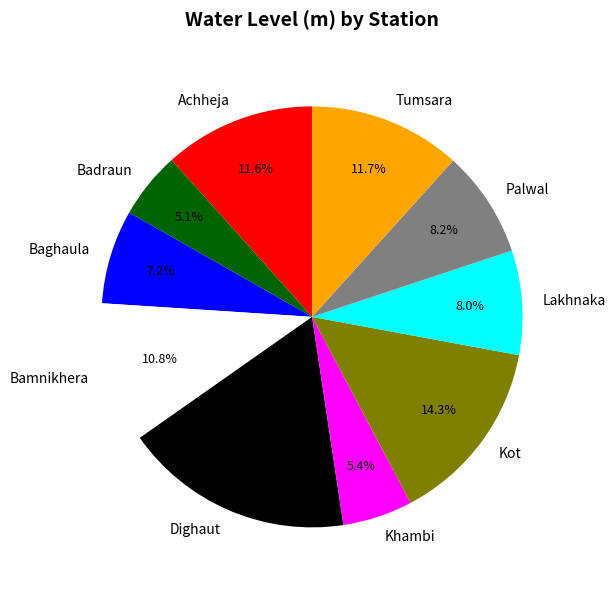

To the nearest percent, what is the difference between the largest and smallest slice percentages?

13%